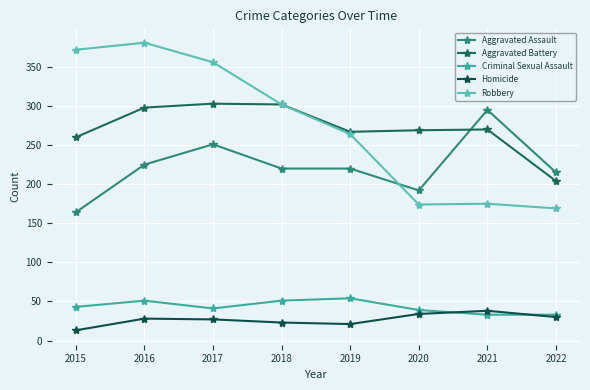

True or false: Aggravated Assault and Criminal Sexual Assault intersect in this chart.

False